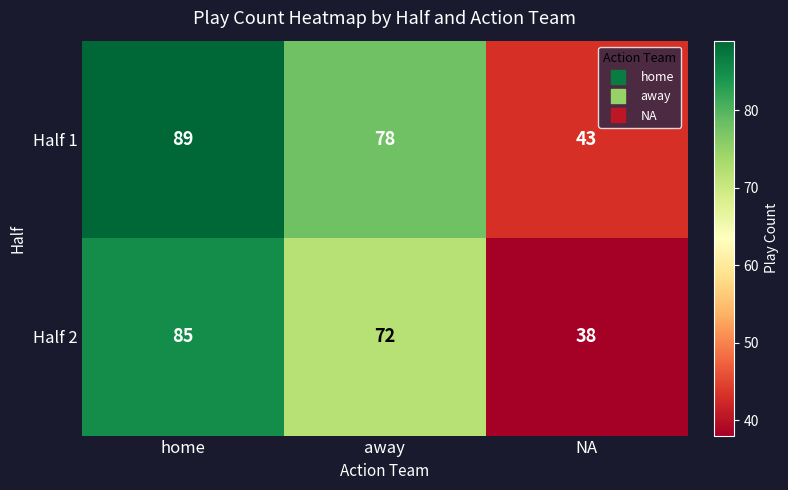

Which series has the largest range (max minus min)?

Half 2